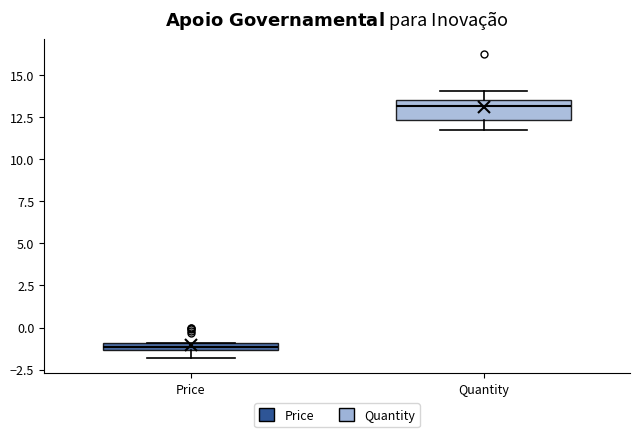

Which box's median line is the lowest?

Price